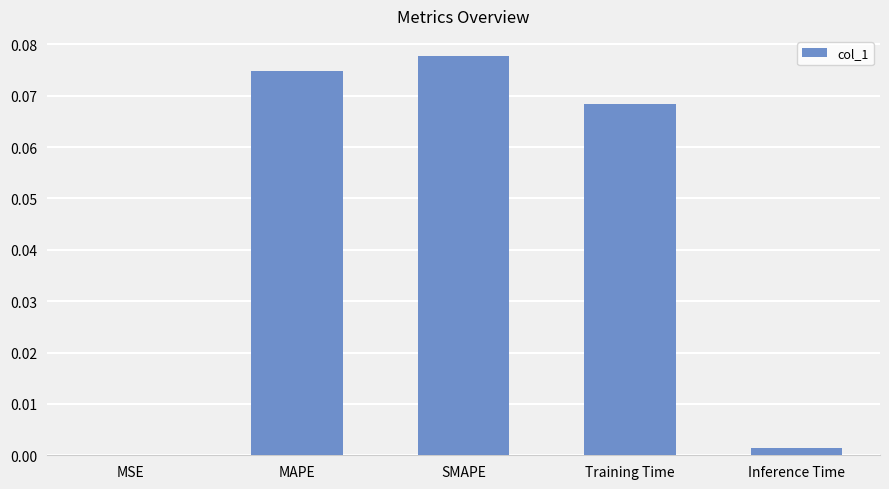

The value at Training Time is 0.0. True or false?

False